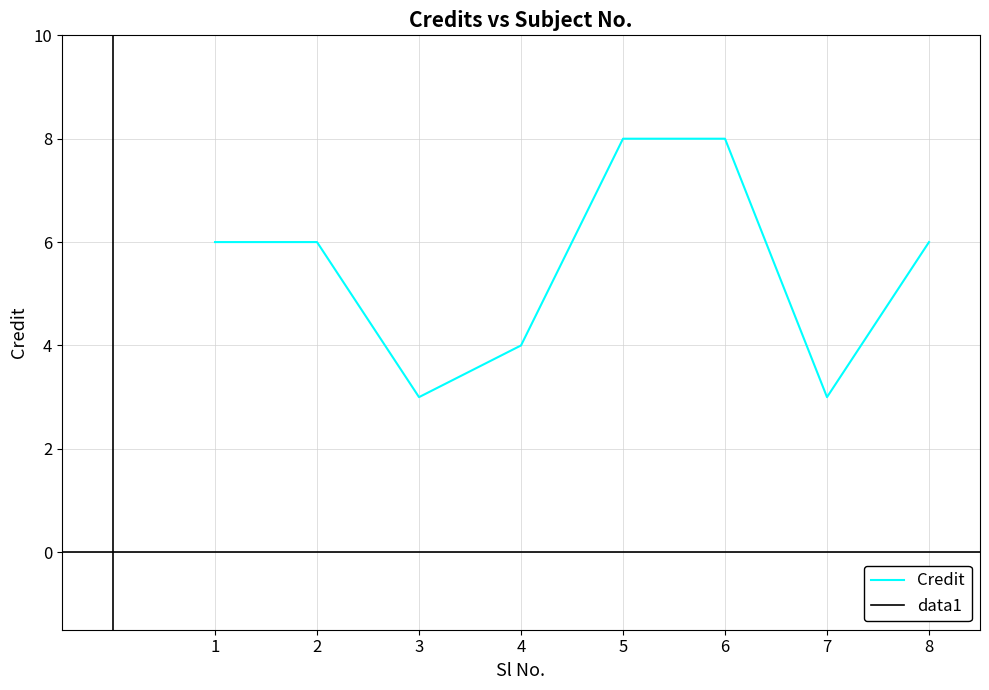

Is it true that the value at 8 is 6?

True